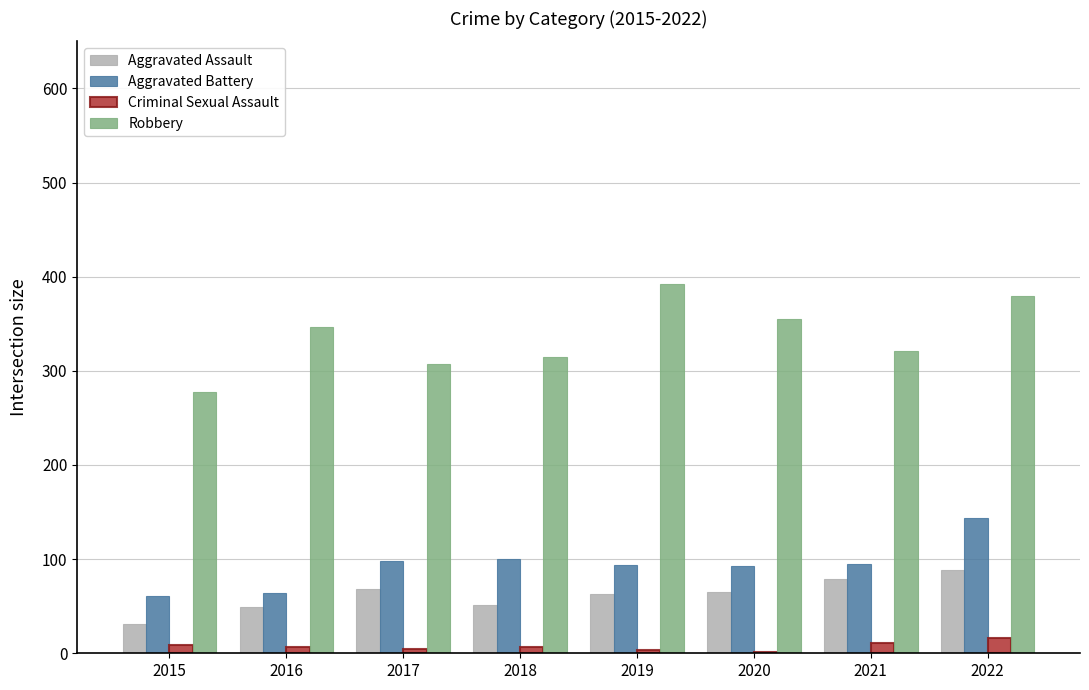

At which label does Aggravated Battery reach its peak?

2022